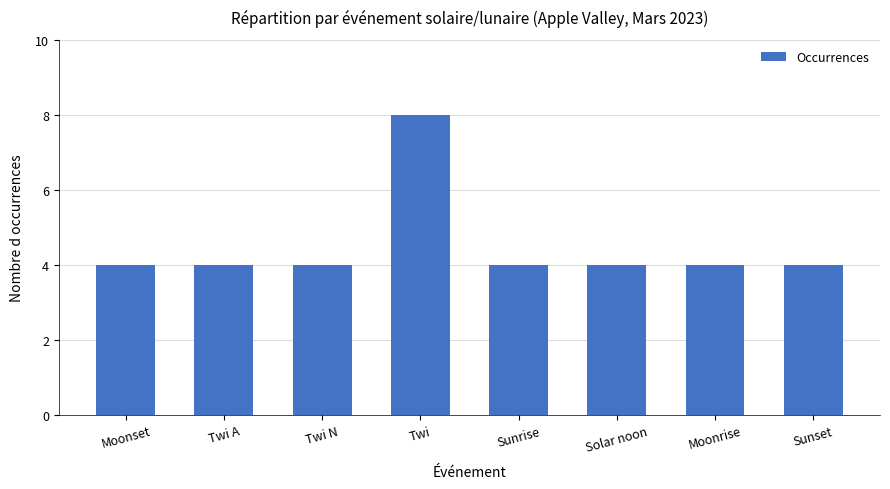

What is the approximate value at Sunrise?

4